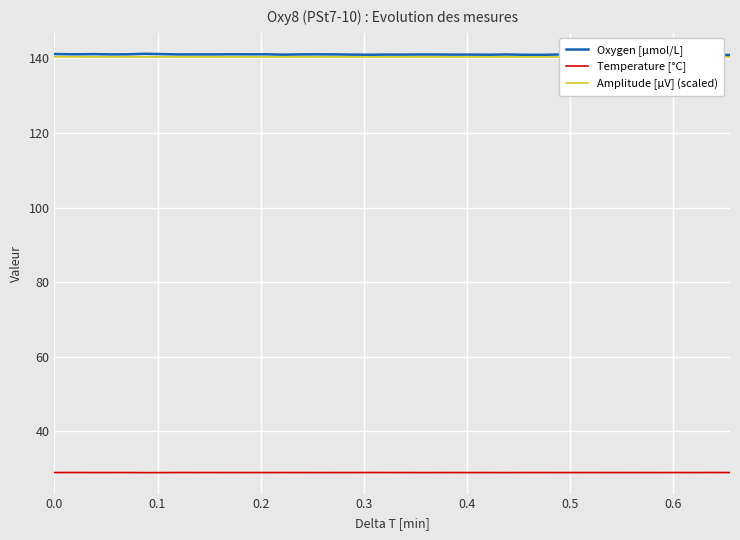

True or false: Temperature [°C] and Amplitude [µV] (scaled) cross at least once.

False